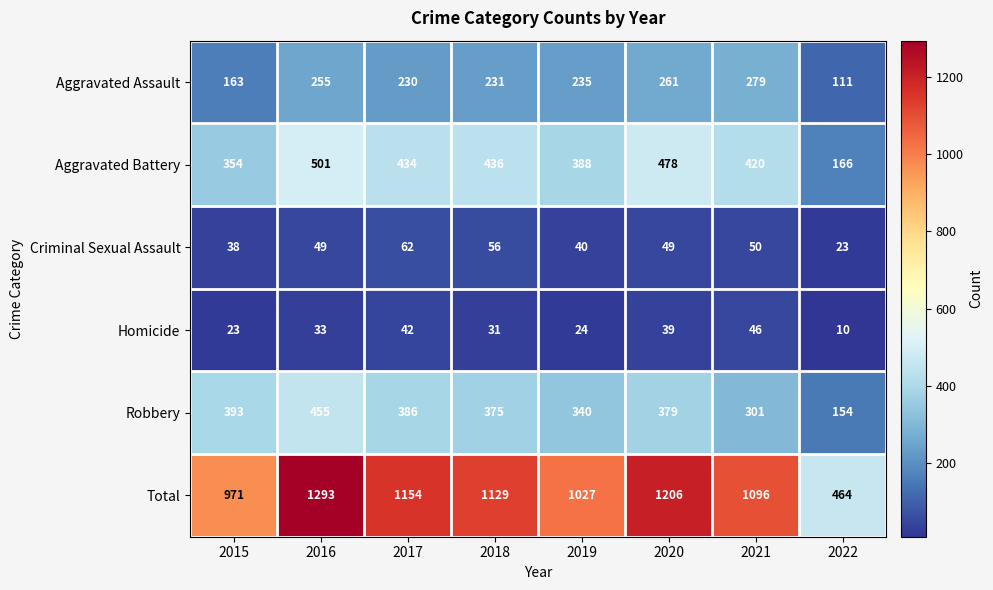

At 2015, list the series in order from smallest to largest.

Homicide, Criminal Sexual Assault, Aggravated Assault, Aggravated Battery, Robbery, Total